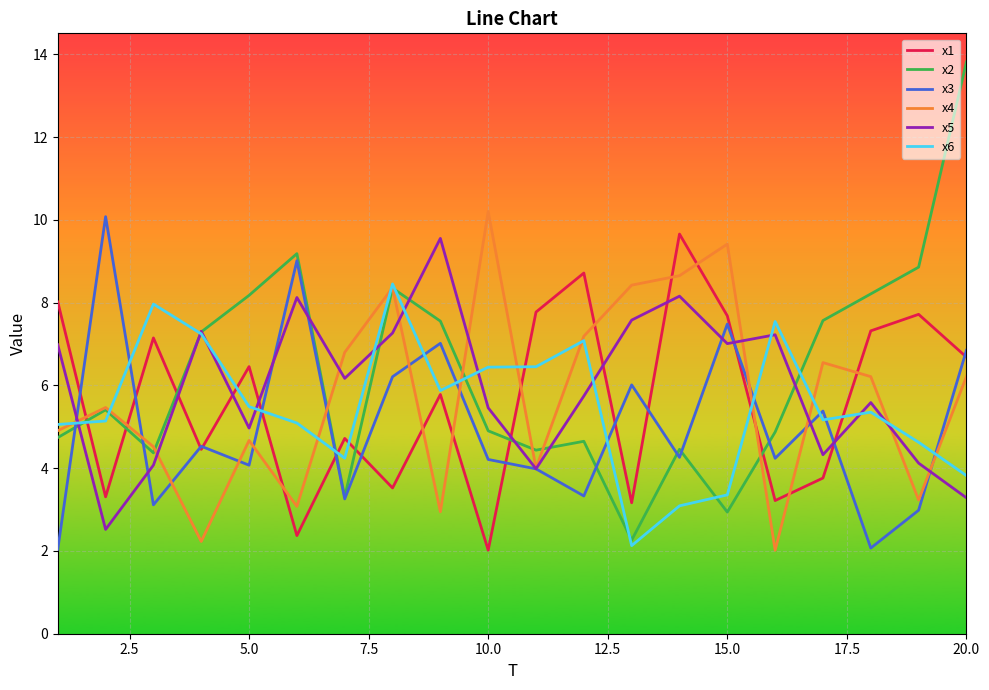

What is the minimum value shown in the chart?

2.0